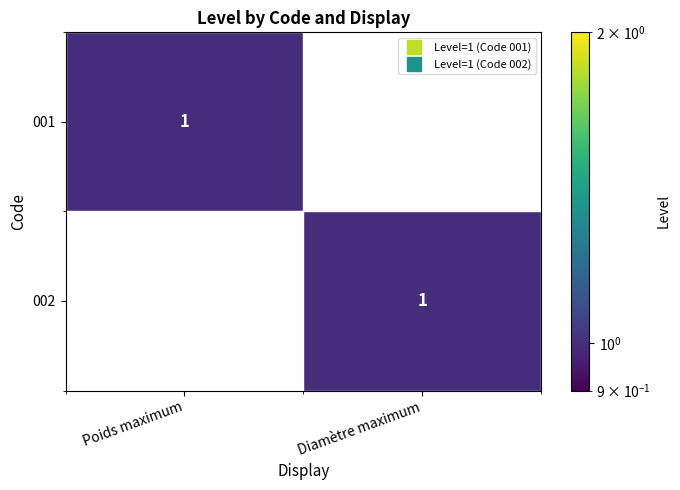

Where is 002 nearest to the value 0?

Poids maximum